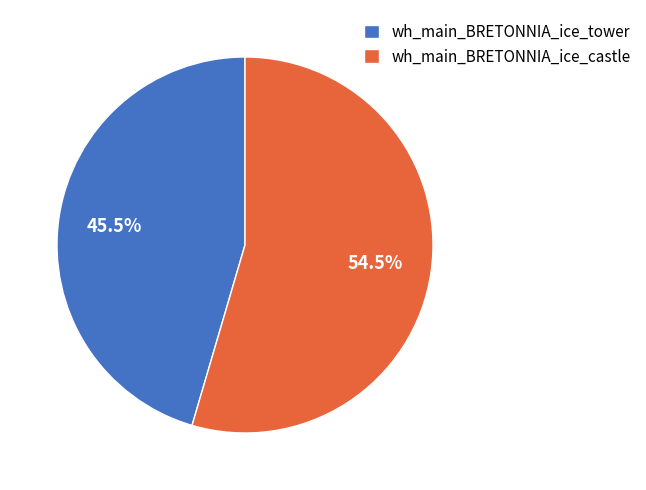

What is the smallest slice in the pie chart?

wh_main_BRETONNIA_ice_tower